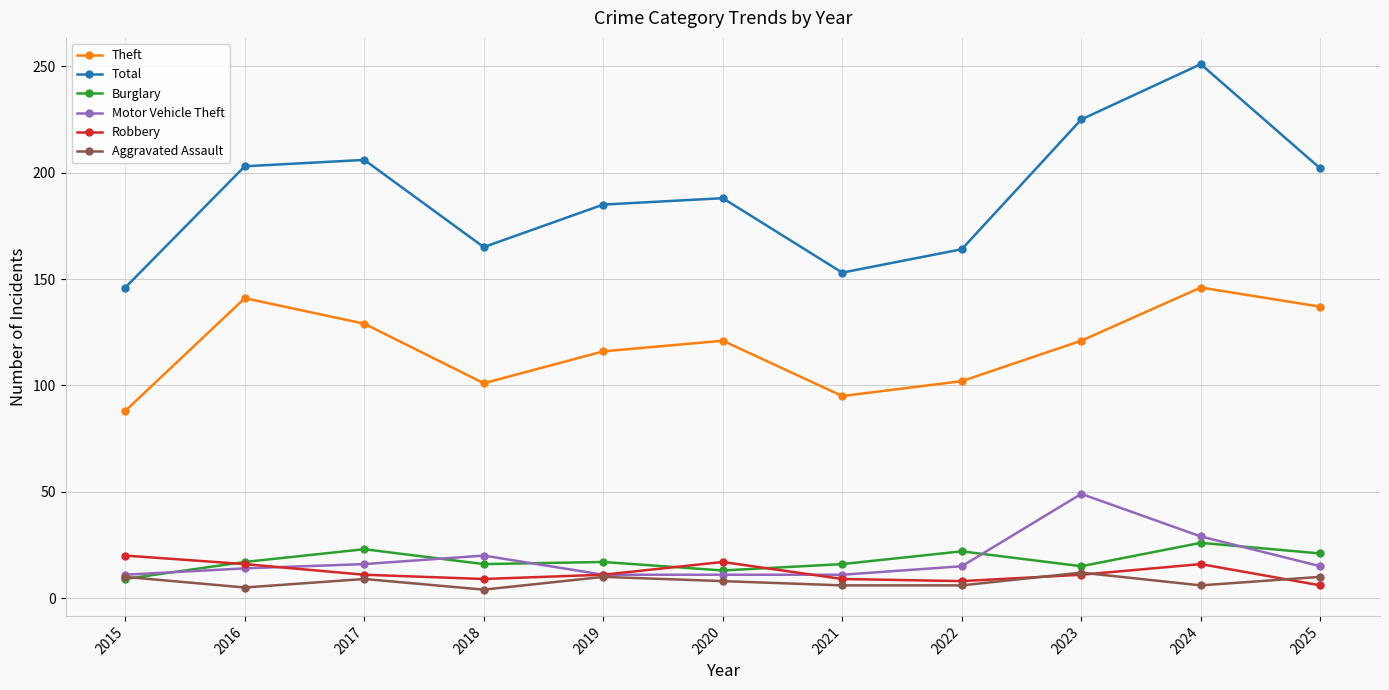

Where does the Theft series first go above 121?

2016